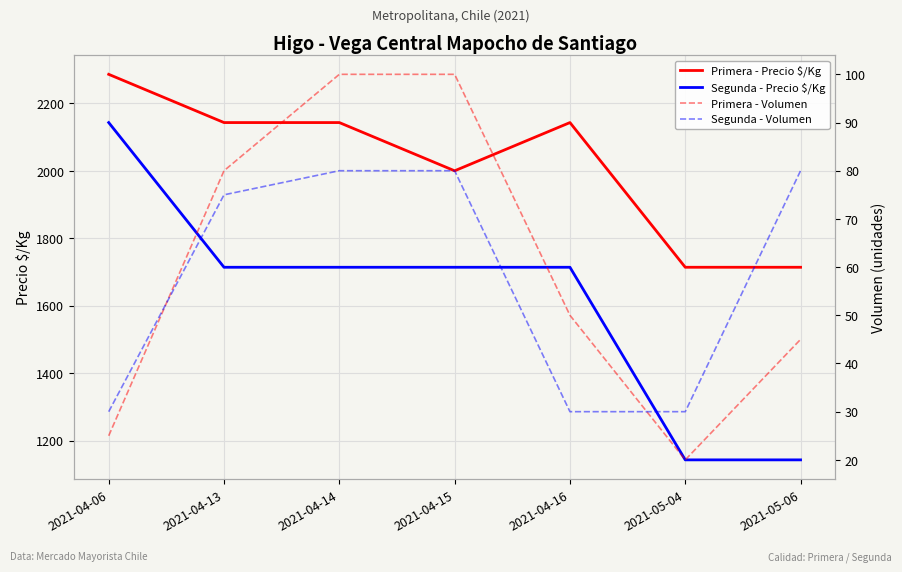

What is the difference between the second highest and second lowest values in the Segunda - Volumen series?

50